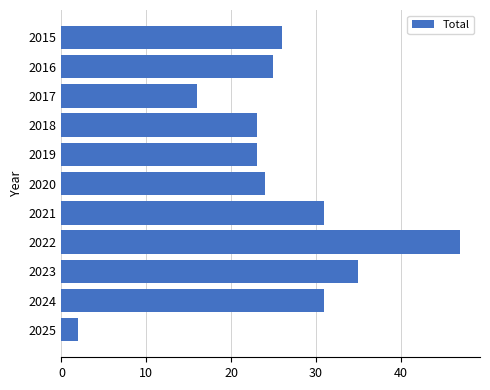

What is the value of the 6th bar from the top?

24